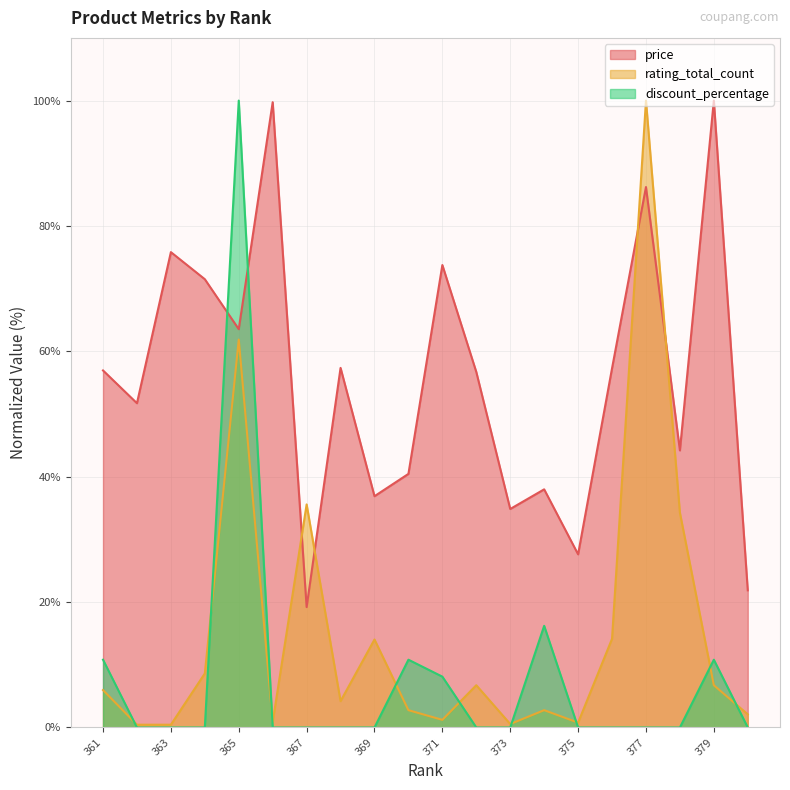

Is the value of discount_percentage at 367 greater than the value of price at 380?

No